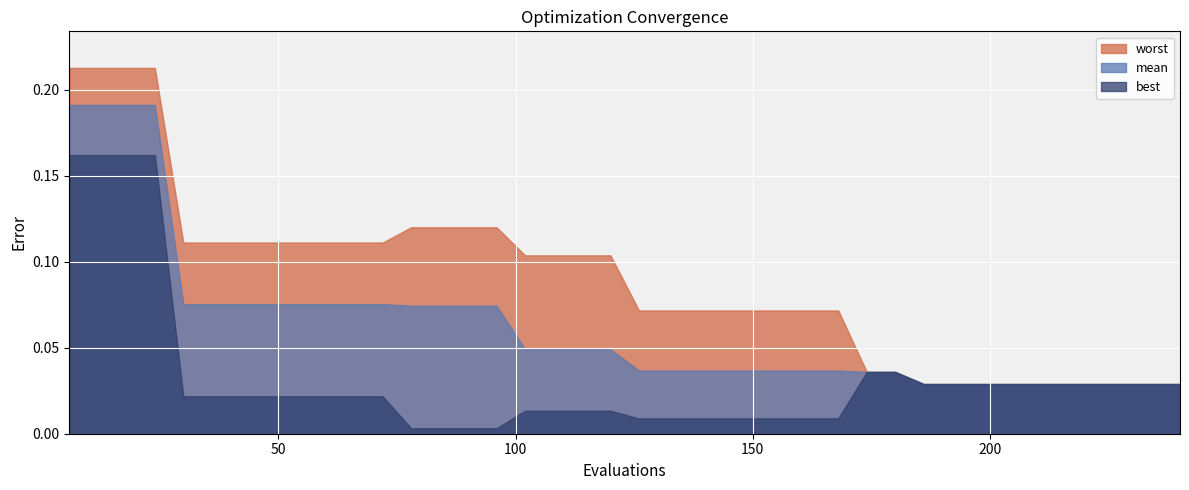

The value of worst at 138 is 0.1. True or false?

True